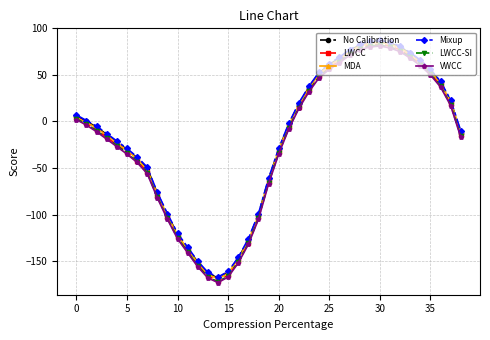

What is the minimum value for MDA?

-169